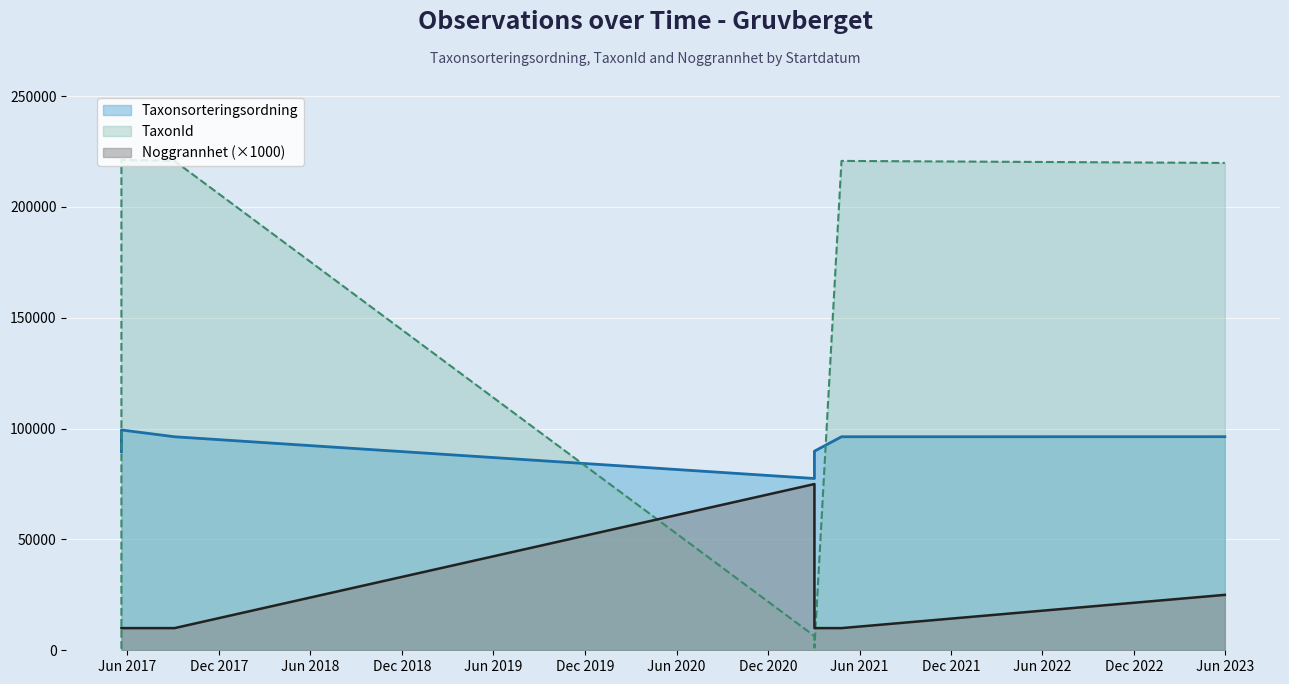

Is it true that TaxonId equals 8524 at 2021-03-03?

False